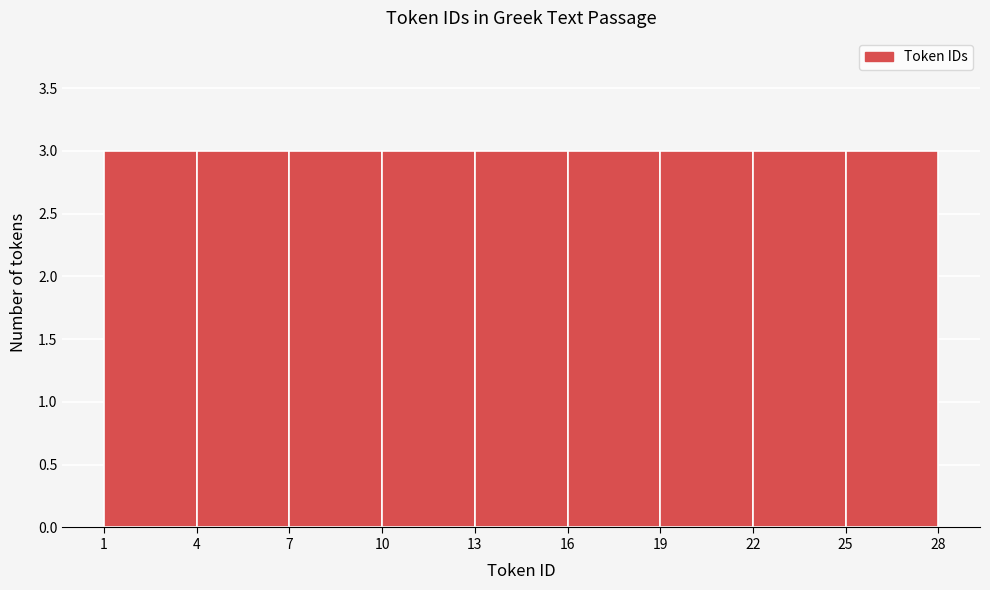

How tall is the bar that spans 4 to 7 on the x-axis? The values are not printed on the chart, so give them approximately, as read against the axis.

3